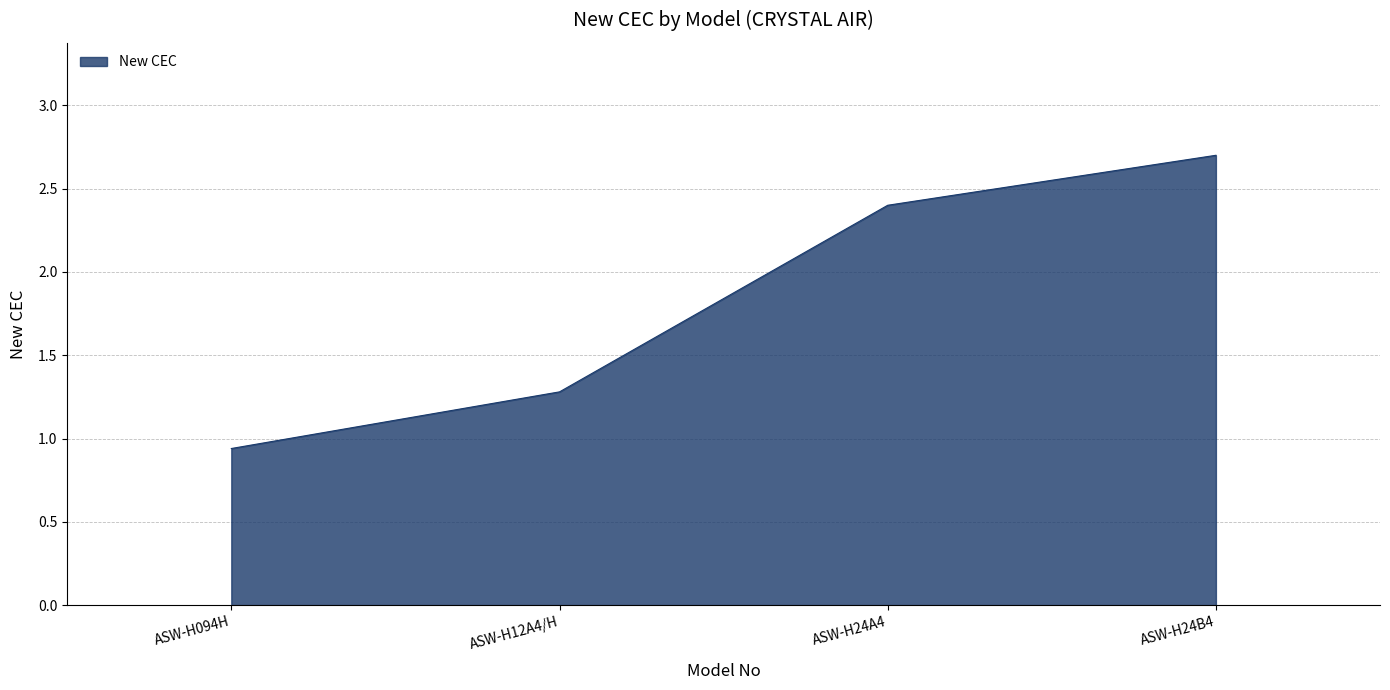

What position from the right is ASW-H12A4/H?

3